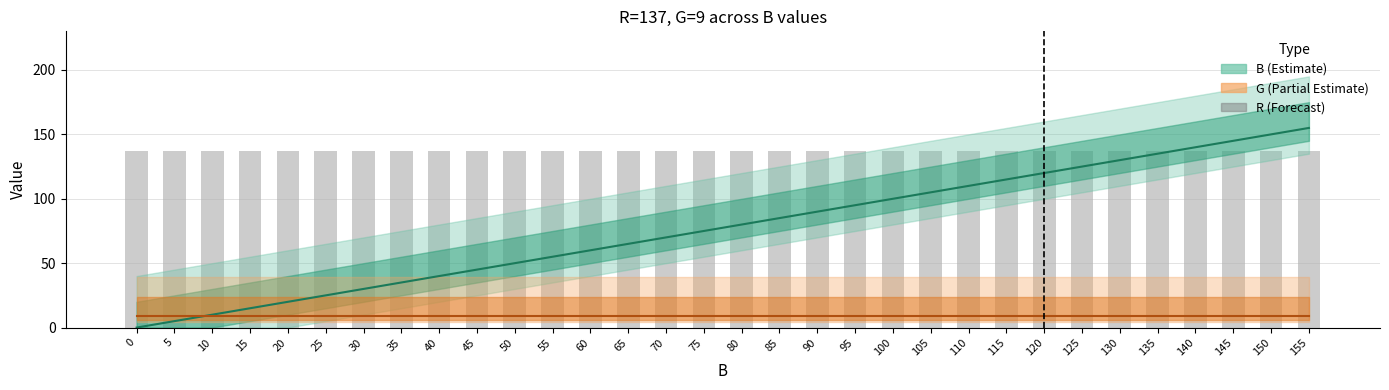

True or false: R has a value of 59 at 0.

False